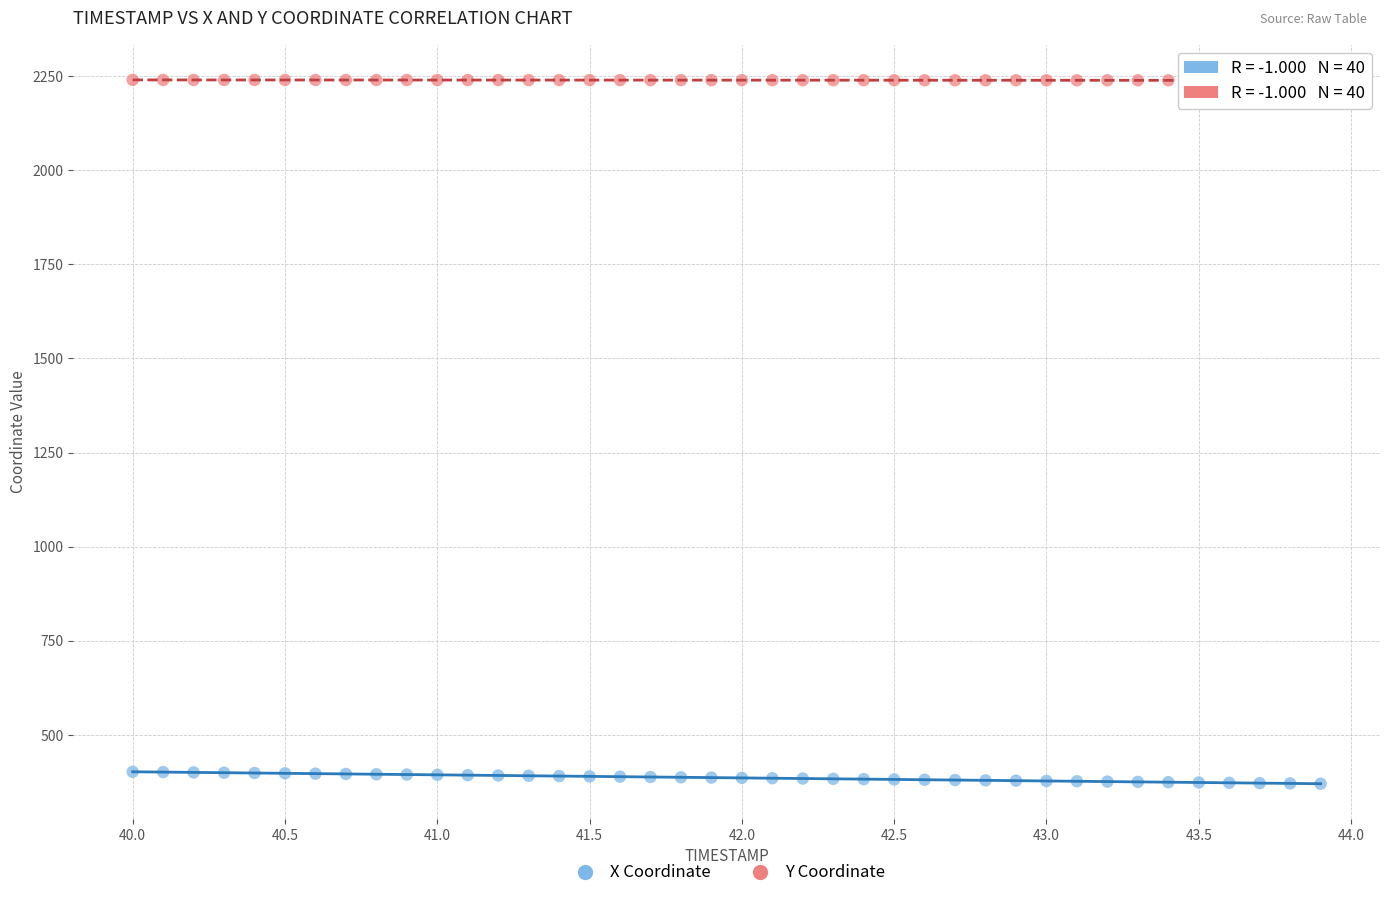

Which series reaches the maximum Y coordinate?

Y Coordinate